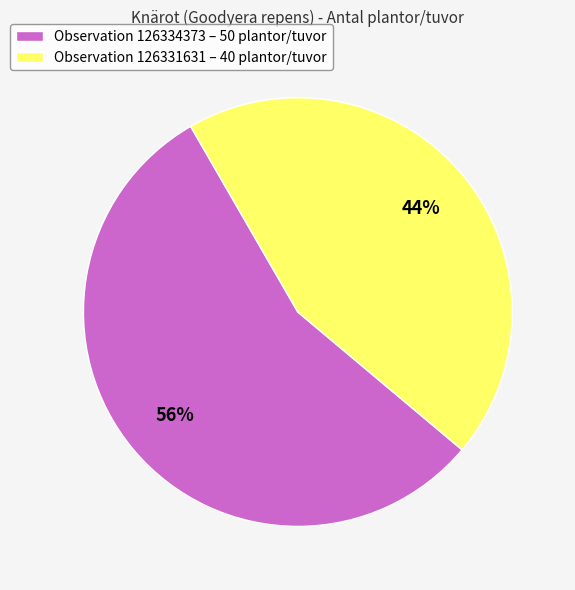

Count the number of slices in the pie.

2